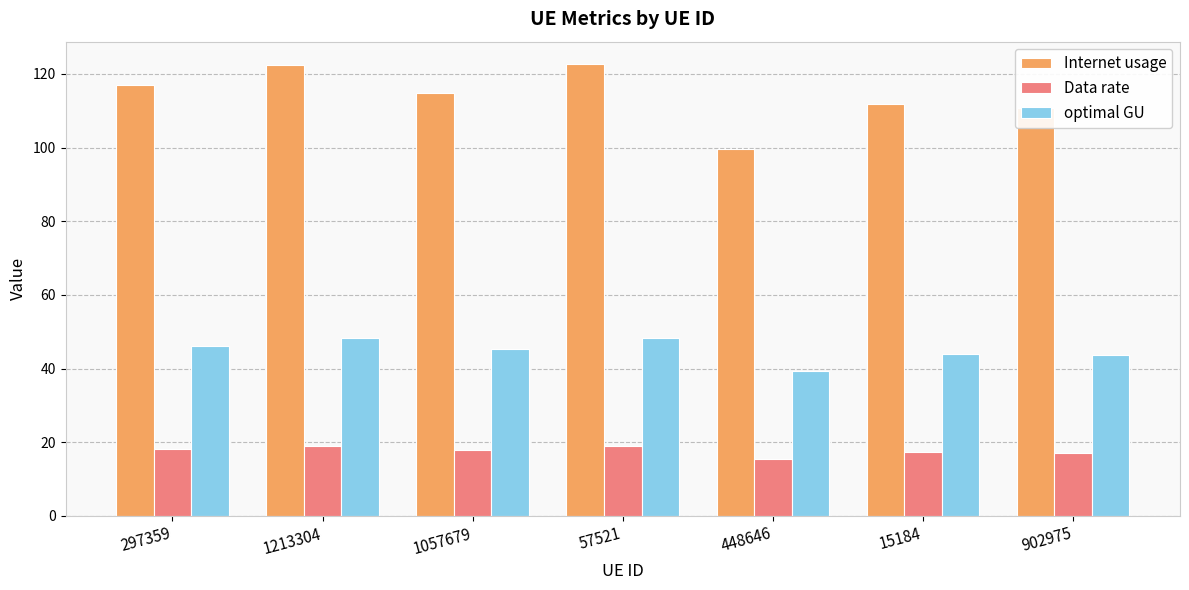

What position from the left is 57521?

4